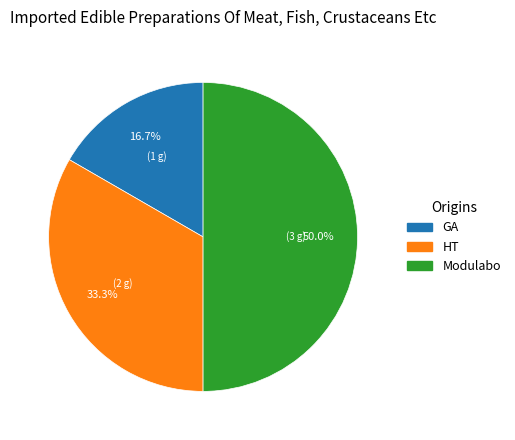

Rank the categories by value from lowest to highest.

GA, HT, Modulabo